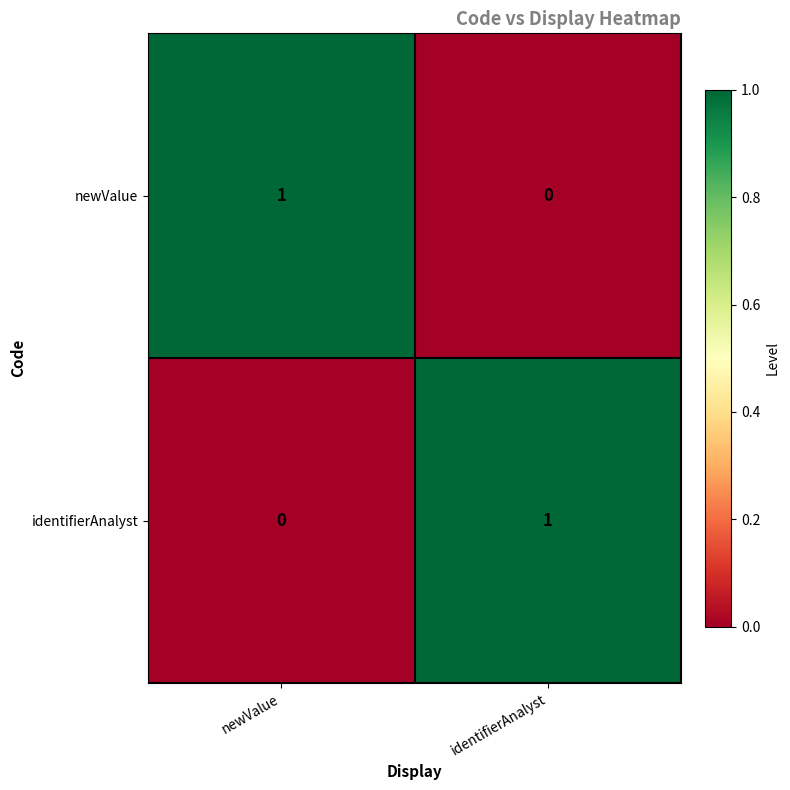

True or false: identifierAnalyst has a value of 1 at newValue.

False